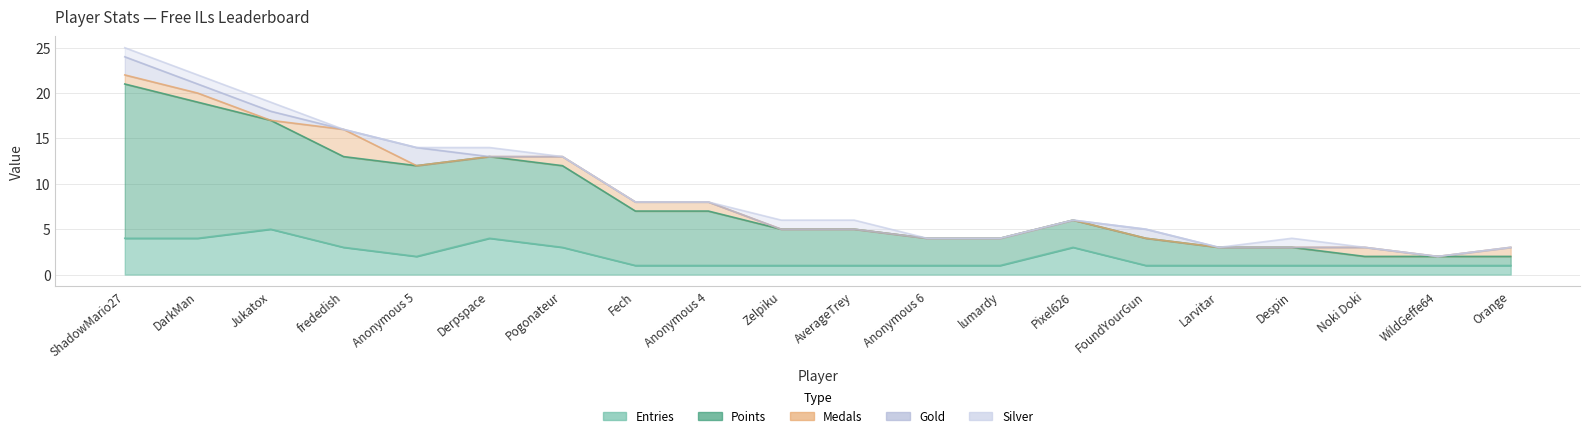

What is the label of the 14th point from the right?

Pogonateur